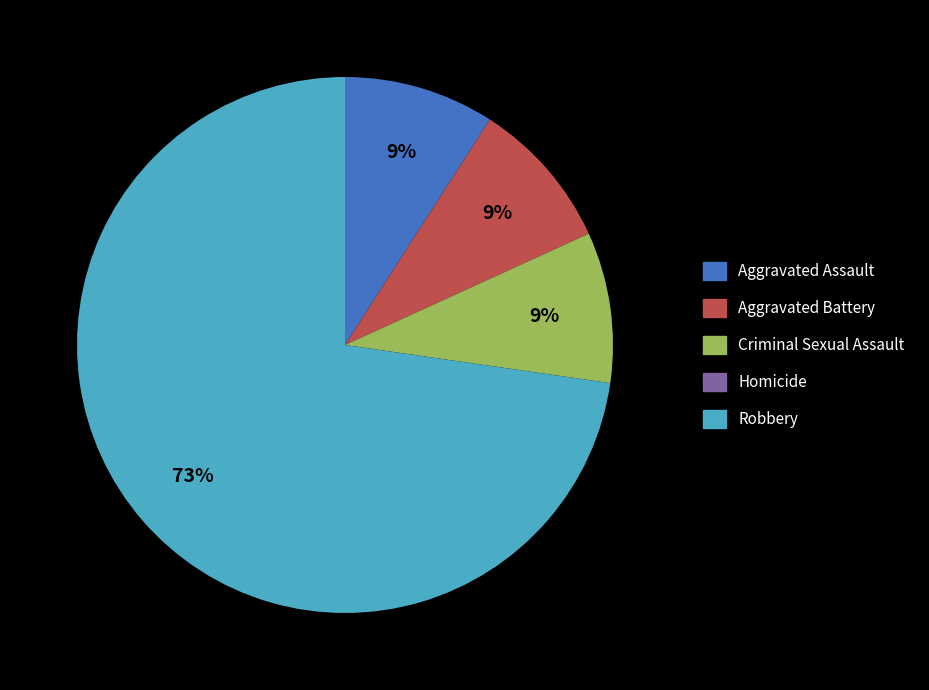

To the nearest percent, what percentage of the pie is Criminal Sexual Assault?

9%